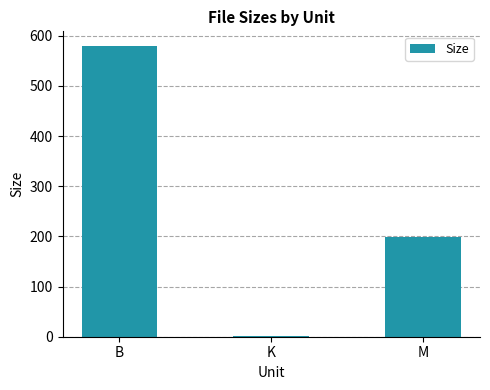

Reading left to right, list all the values displayed in this chart.

580.0	1.1	199.0